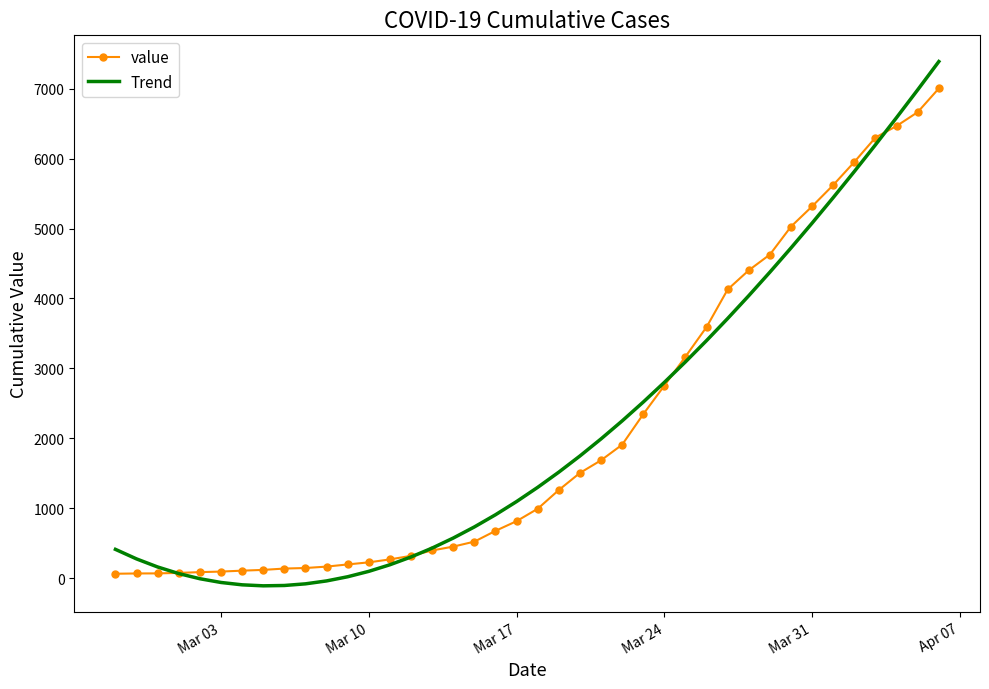

Which series has the largest range (max minus min)?

Trend